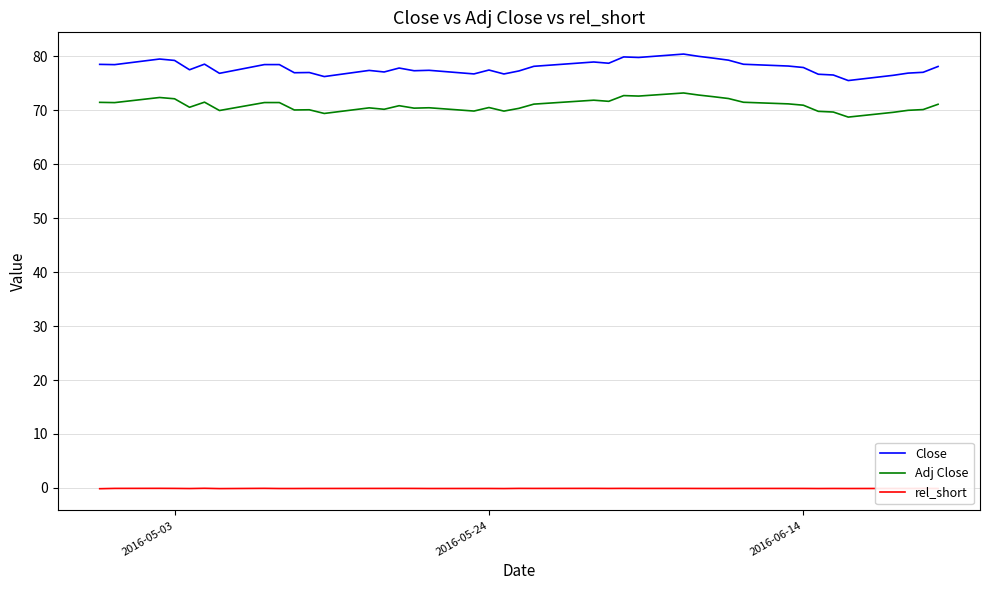

What is the maximum value shown in the chart?

80.4